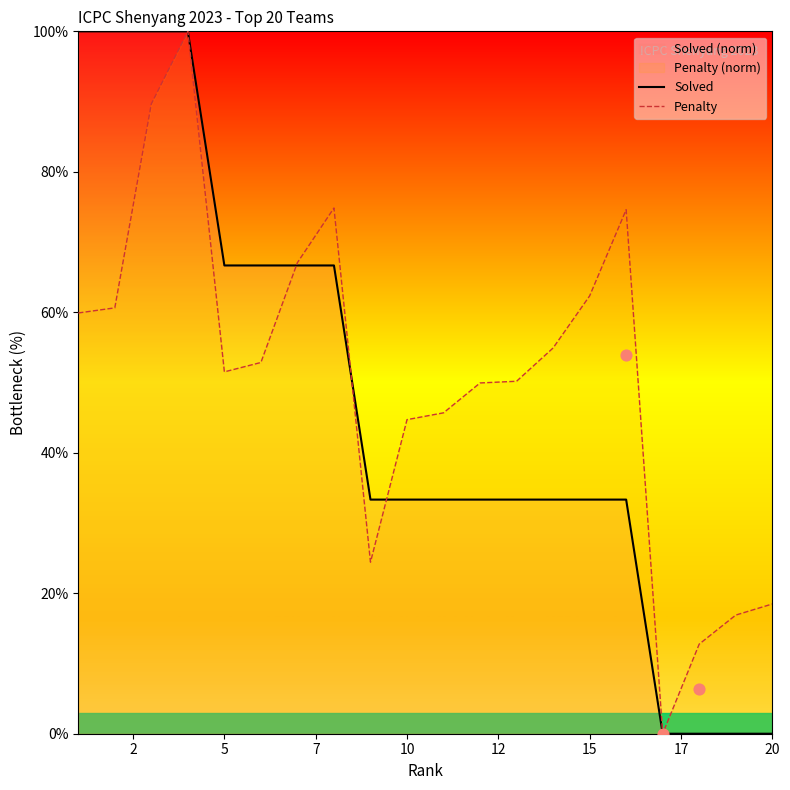

What is the highest value of the Penalty series?

100.0